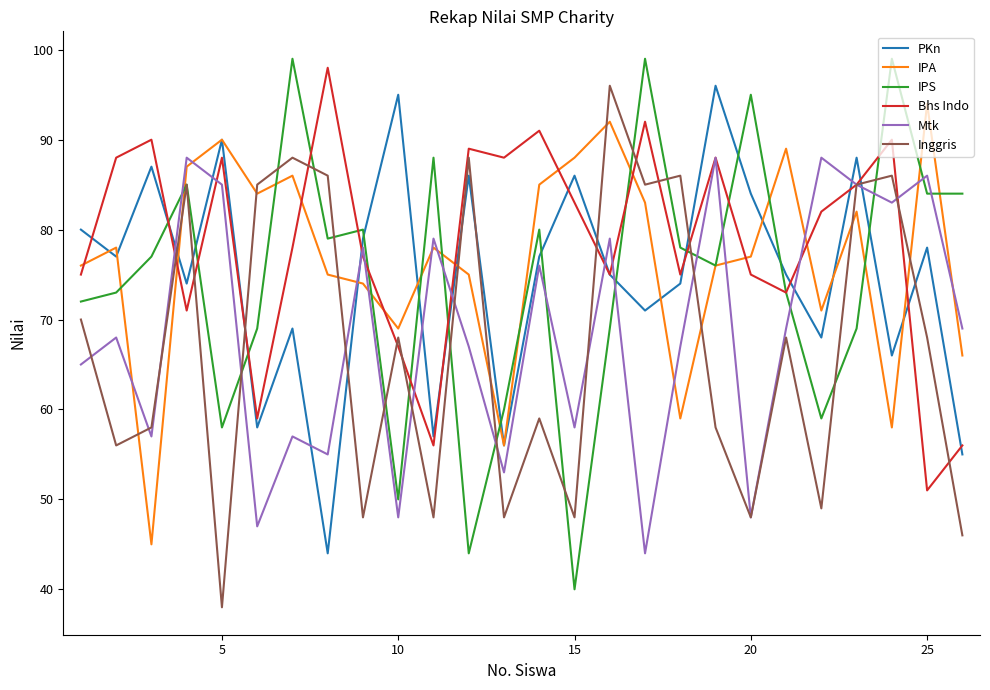

Reading left to right, transcribe all the data shown in this chart.

PKn: 80	77	87	74	90	58	69	44	79	95	57	86	56	77	86	75	71	74	96	84	75	68	88	66	78	55
IPA: 76	78	45	87	90	84	86	75	74	69	78	75	56	85	88	92	83	59	76	77	89	71	82	58	94	66
IPS: 72	73	77	85	58	69	99	79	80	50	88	44	60	80	40	69	99	78	76	95	73	59	69	99	84	84
Bhs Indo: 75	88	90	71	88	59	78	98	77	67	56	89	88	91	83	75	92	75	88	75	73	82	85	90	51	56
Mtk: 65	68	57	88	85	47	57	55	78	48	79	67	53	76	58	79	44	67	88	48	69	88	85	83	86	69
Inggris: 70	56	58	85	38	85	88	86	48	68	48	88	48	59	48	96	85	86	58	48	68	49	85	86	68	46